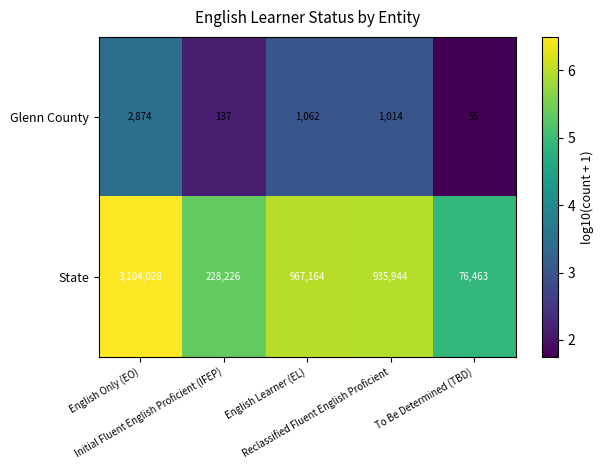

What is the average value of the State series?

1062365